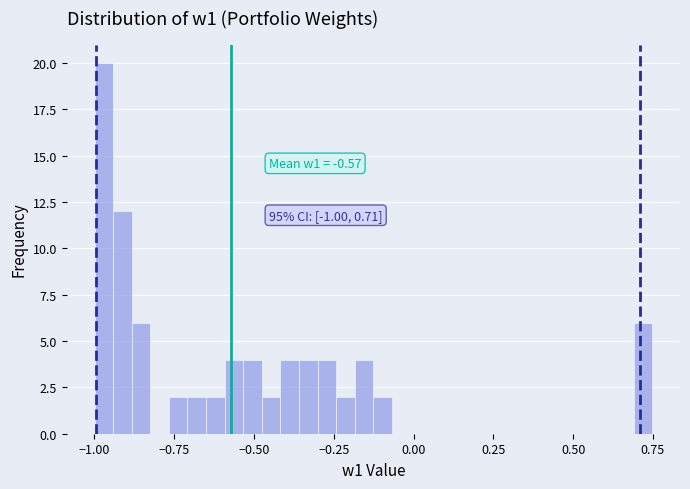

Read against the x-axis, roughly where is the centre of the tallest bar?

-0.95